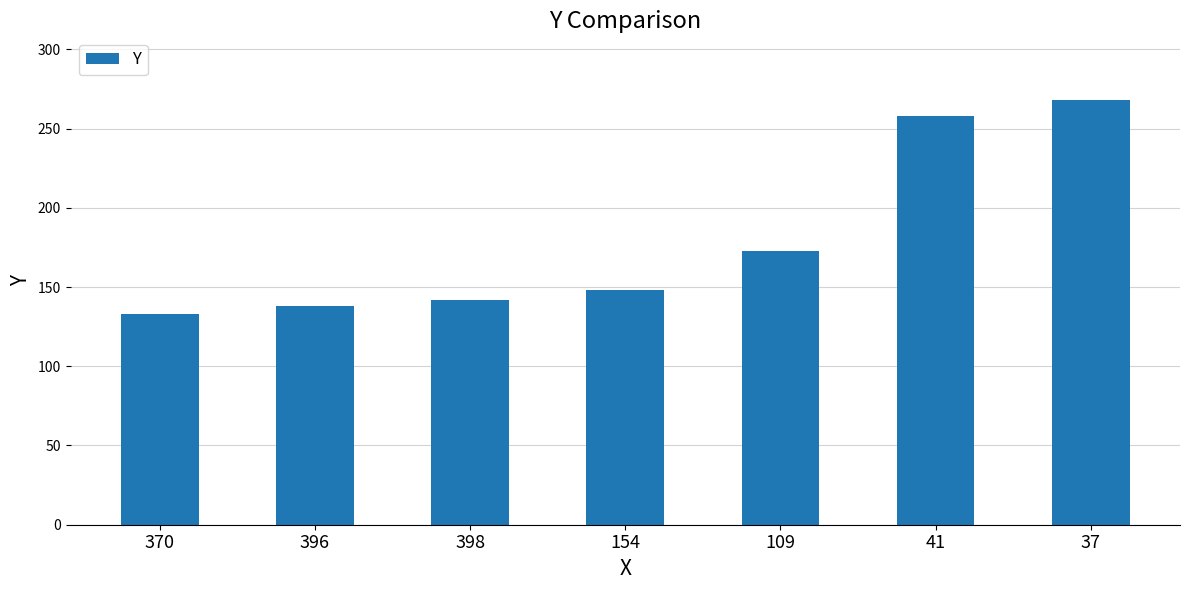

Approximately how many times larger is the value at 396 compared to 370?

1.0